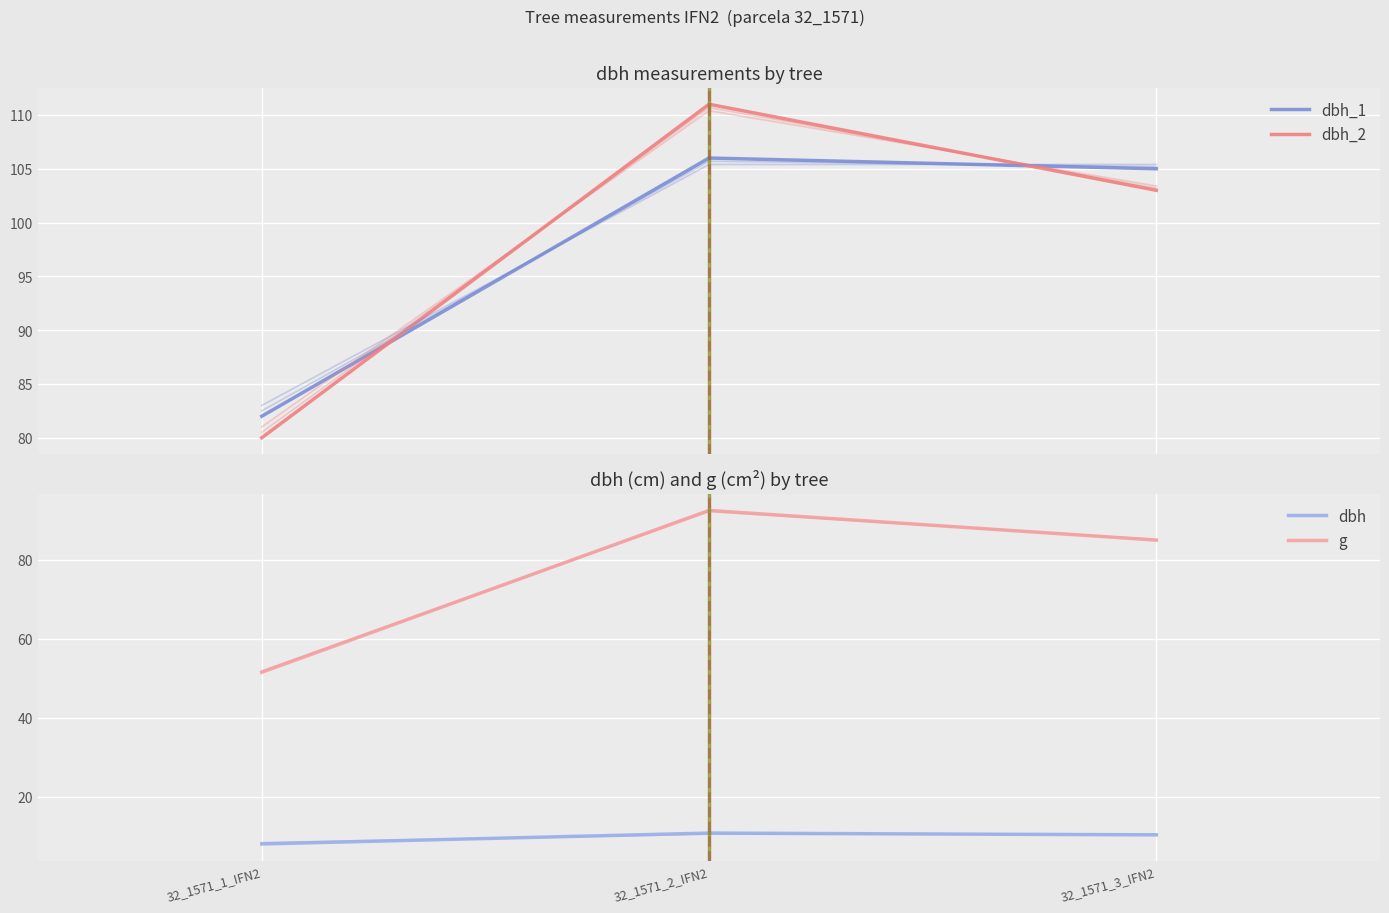

What is the maximum value for dbh_1?

106.0